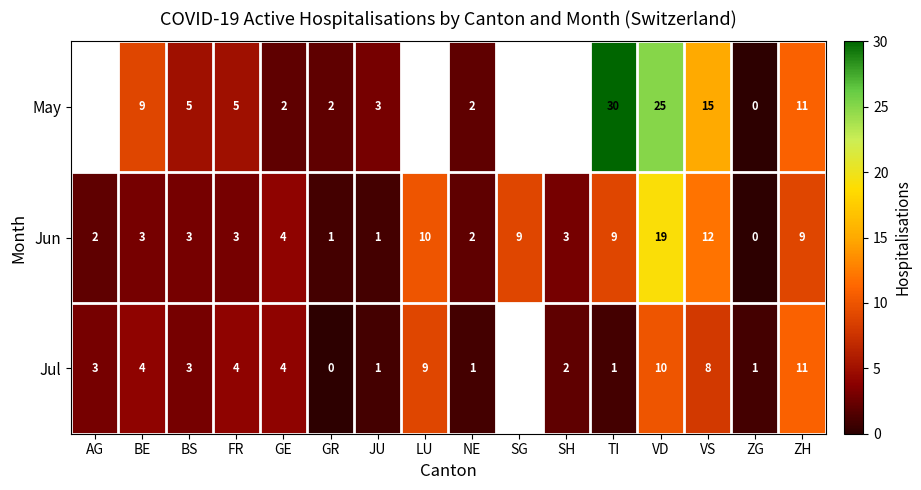

The value of Jul at TI is 1. True or false?

True